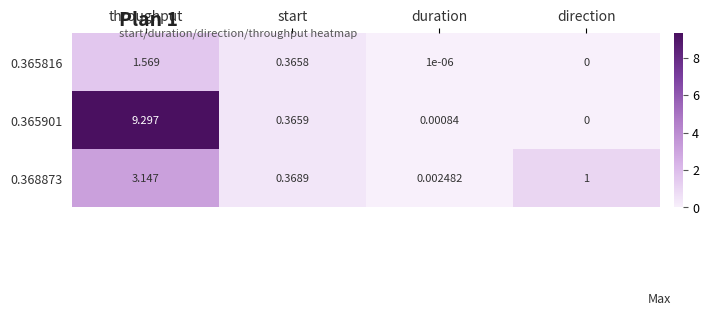

Is the value of 0.368873 at start greater than the value of 0.365901 at direction?

Yes